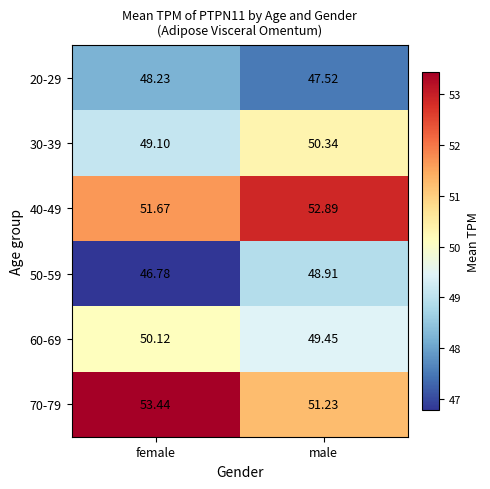

Which label corresponds to the smallest value in the chart?

female